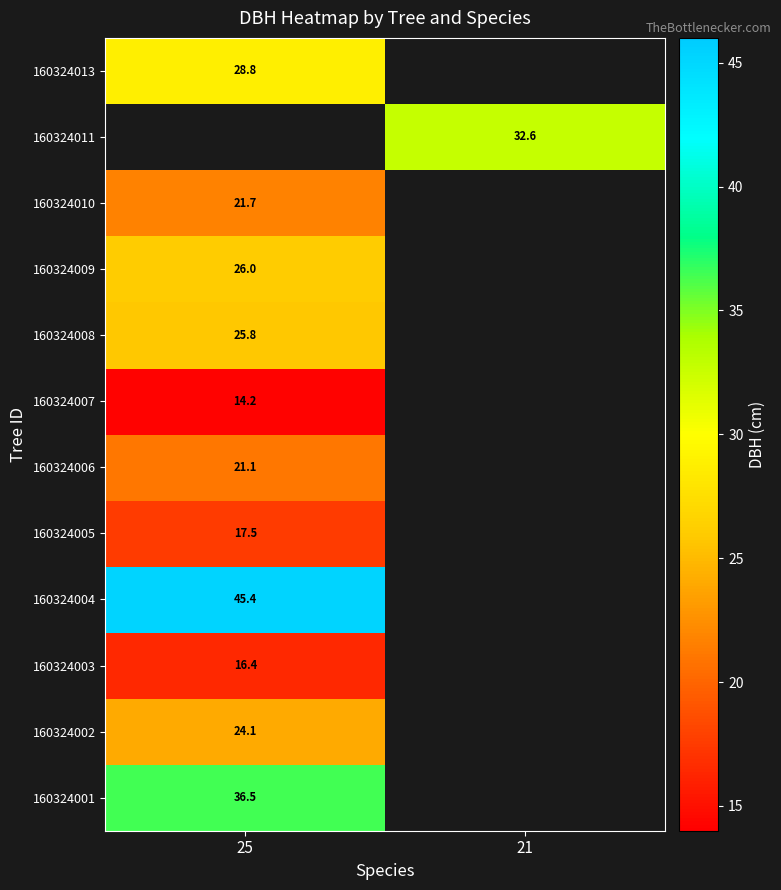

How many series are shown in this chart?

12